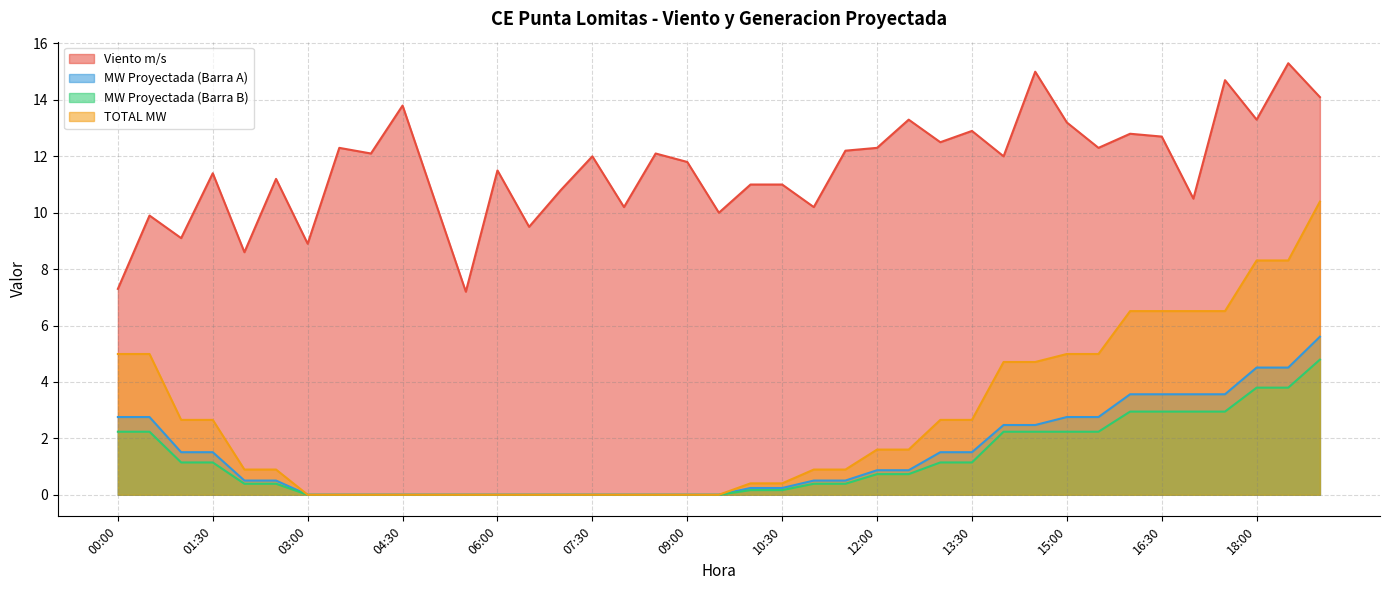

At how many categories does at least one series exceed 12?

18